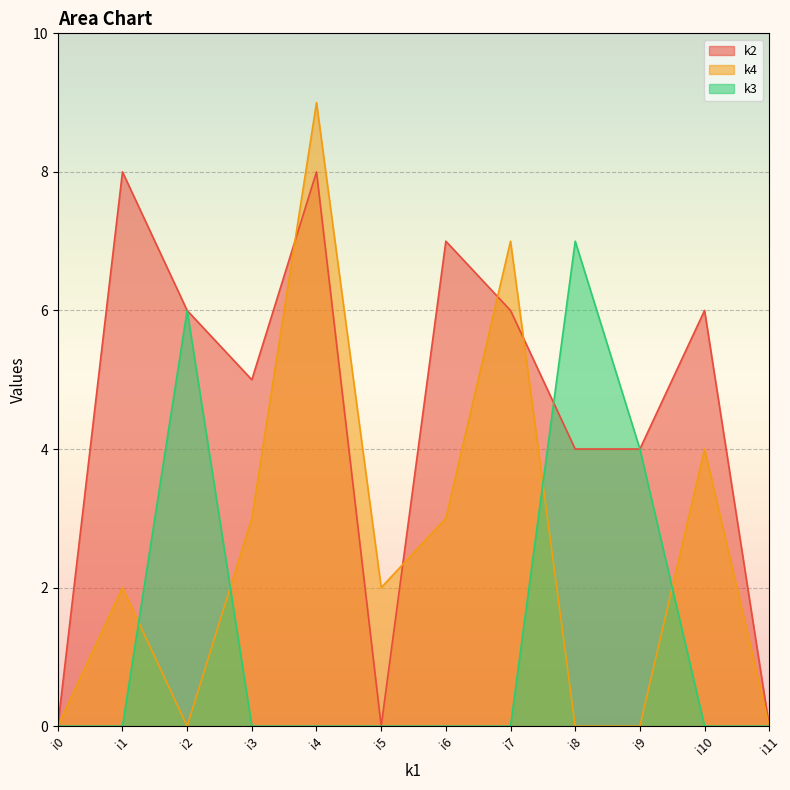

Reading left to right, transcribe all the data shown in this chart.

k2: 0	8	6	5	8	0	7	6	4	4	6	0
k4: 0	2	0	3	9	2	3	7	0	0	4	0
k3: 0	0	6	0	0	0	0	0	7	4	0	0